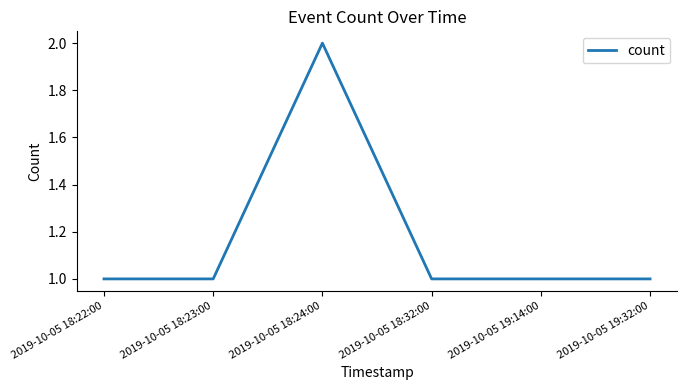

What is the average value?

1